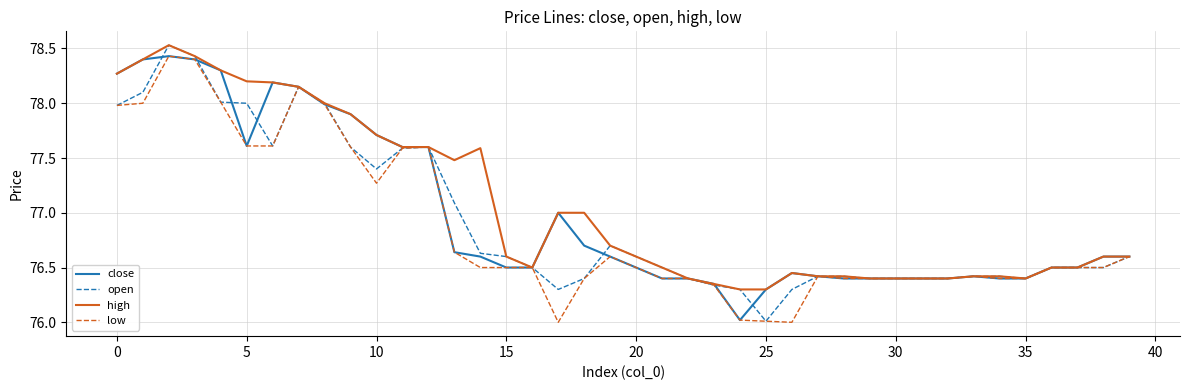

Rank the series by their average value, from highest to lowest.

high, close, open, low